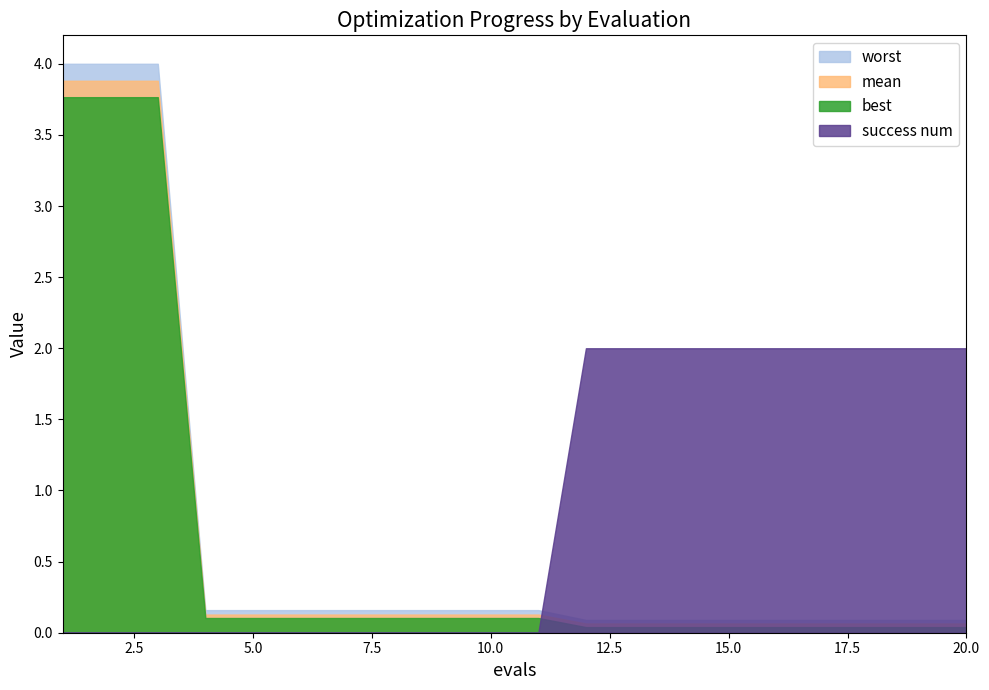

The value of success num at 3 is 0.0. True or false?

True